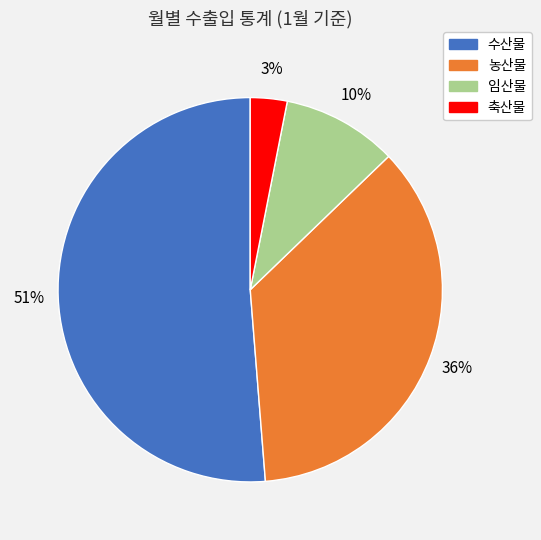

Is it true that 수산물 is 64% of the pie?

False